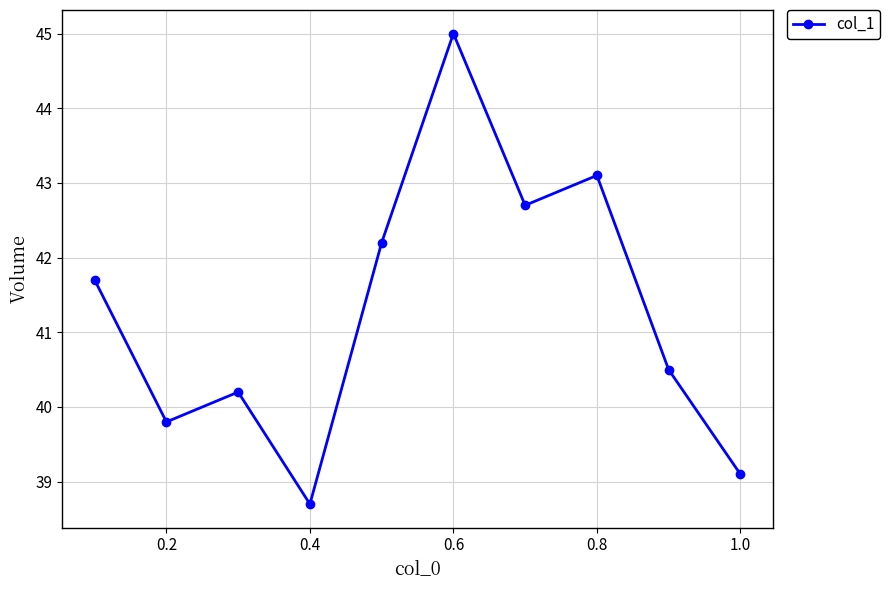

What is the smallest value displayed?

38.7